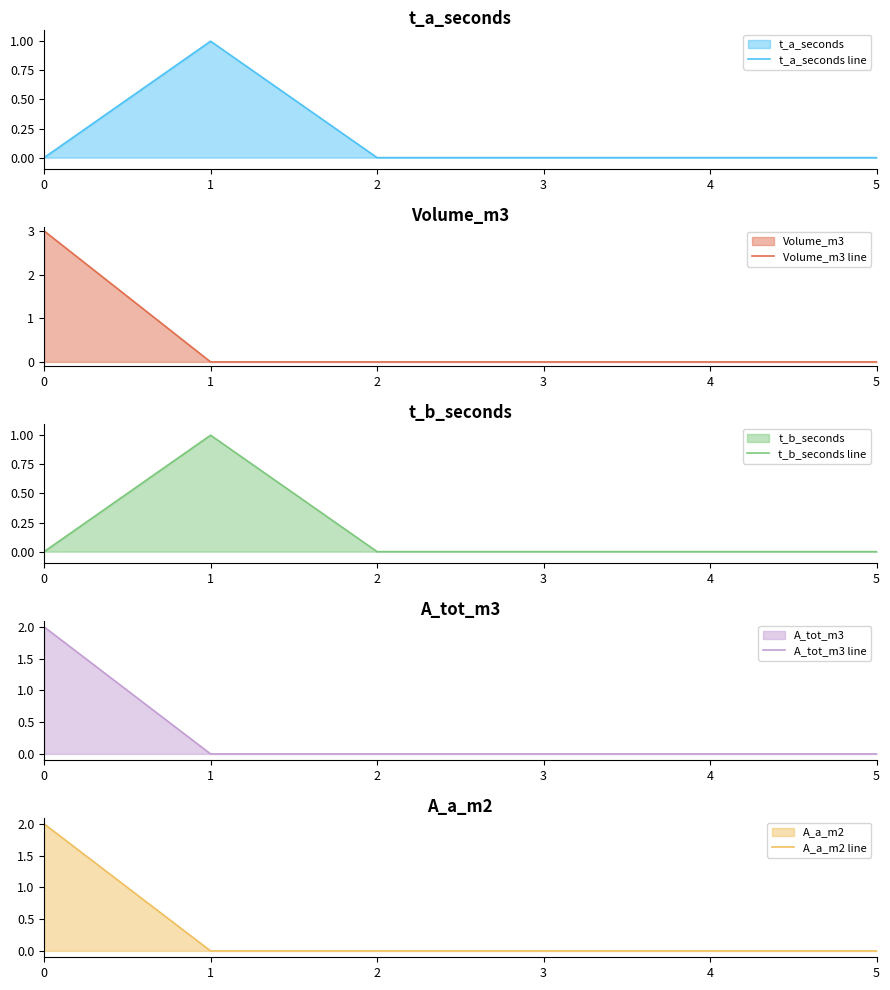

True or false: A_tot_m3 line has more than 1 interior local peaks.

False